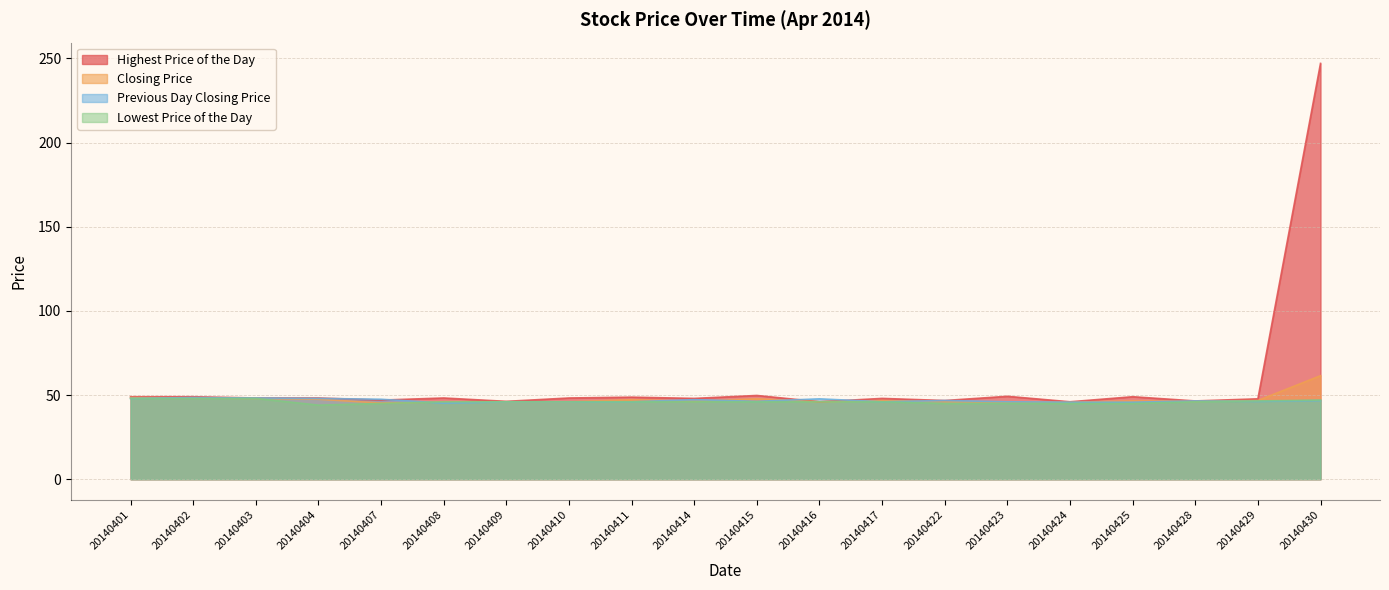

How many data points in Previous Day Closing Price are less than 46?

3